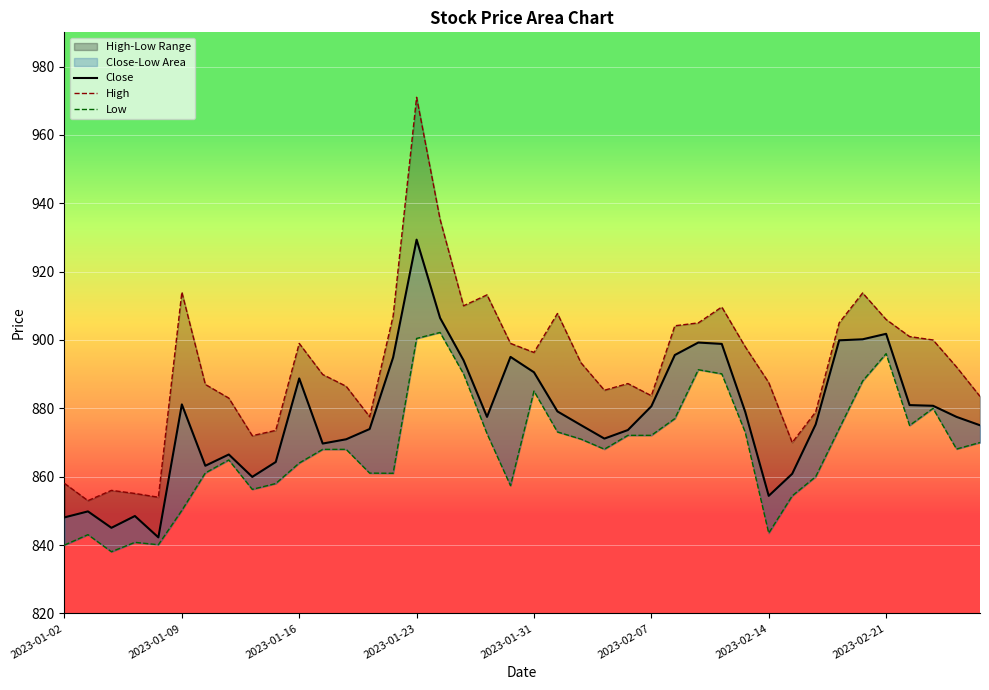

Read the Close value at 36.

881.0